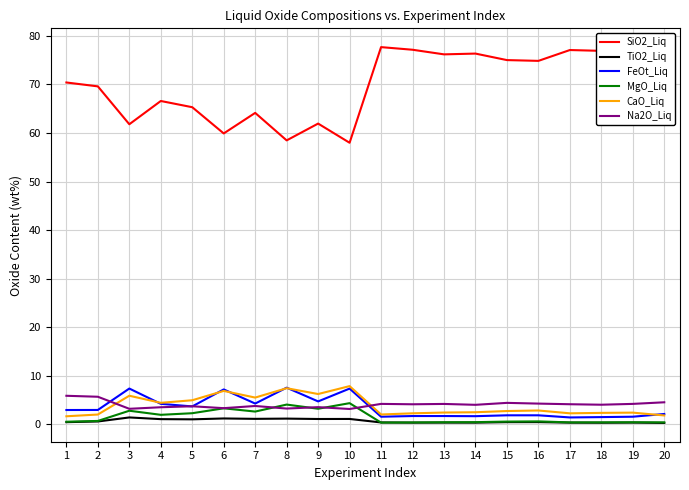

Is the value of TiO2_Liq at 10 greater than the value of SiO2_Liq at 11?

No